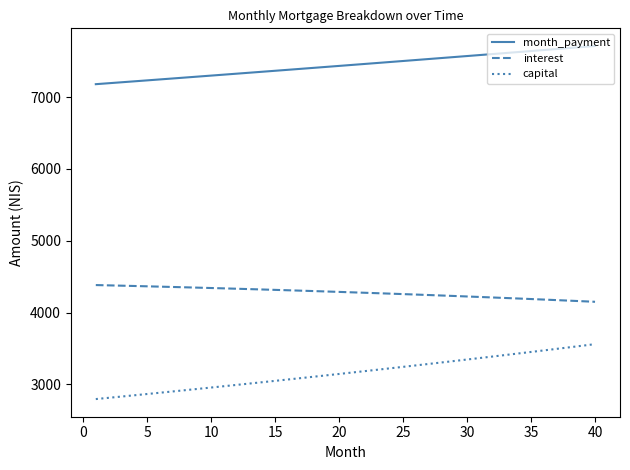

What is the lowest value of the capital series?

2796.2